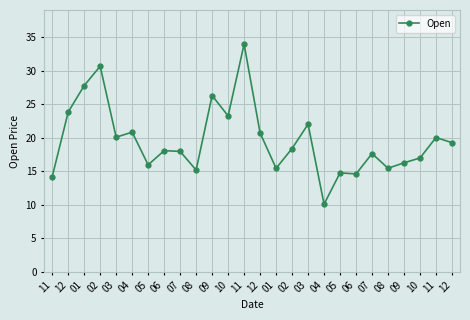

Where is the first local maximum?

02